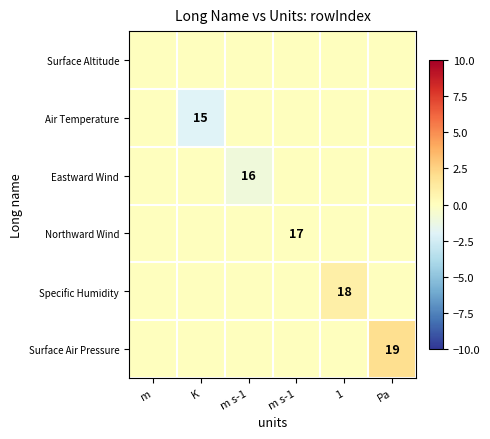

Count the number of categories in the chart.

6